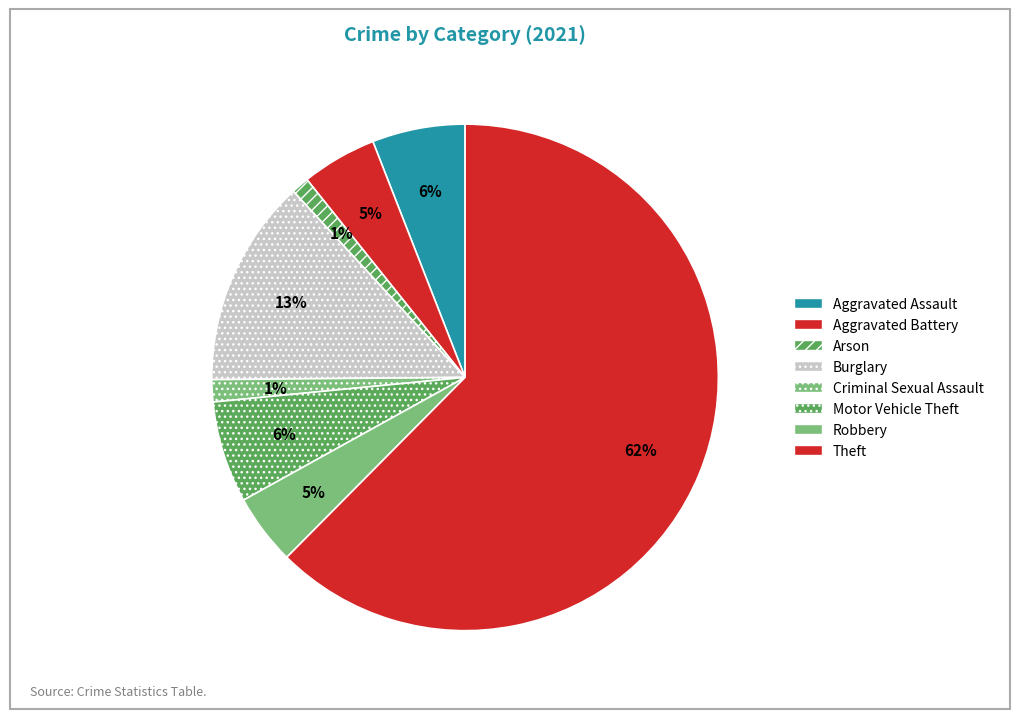

To the nearest percent, what is the difference between the Theft and Burglary slice percentages?

49%